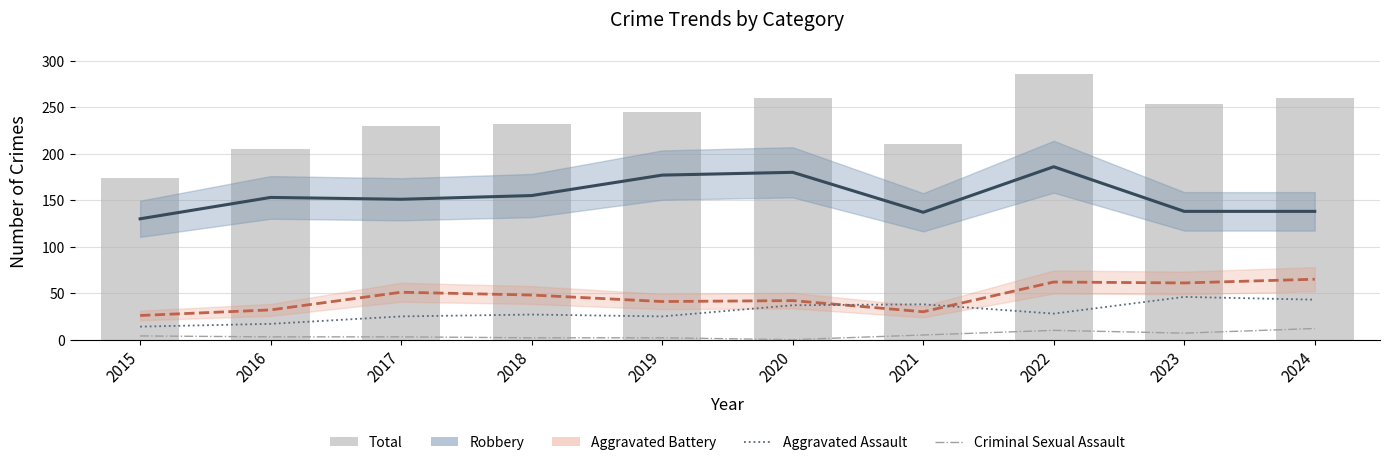

What is the average value of the Total series?

236